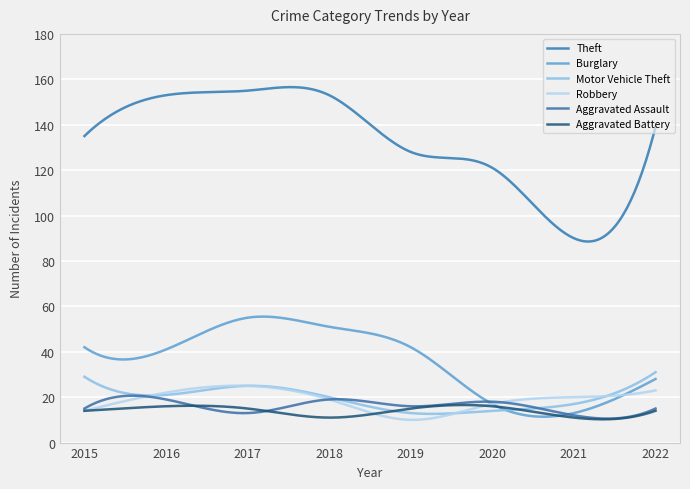

What is the difference between the maximum and minimum values in the Theft series?

68.0